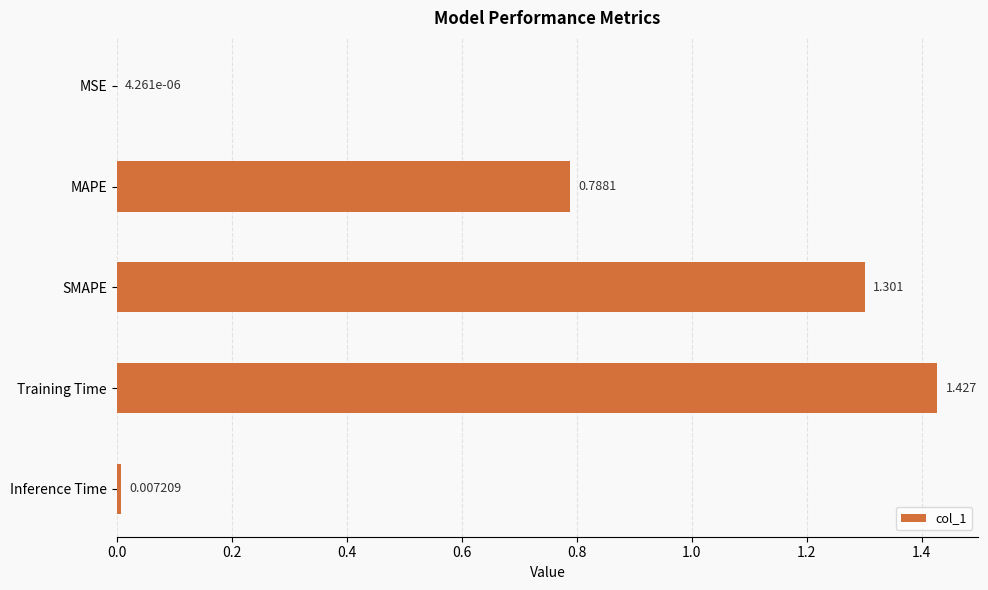

Which label corresponds to the largest value in the chart?

Training Time